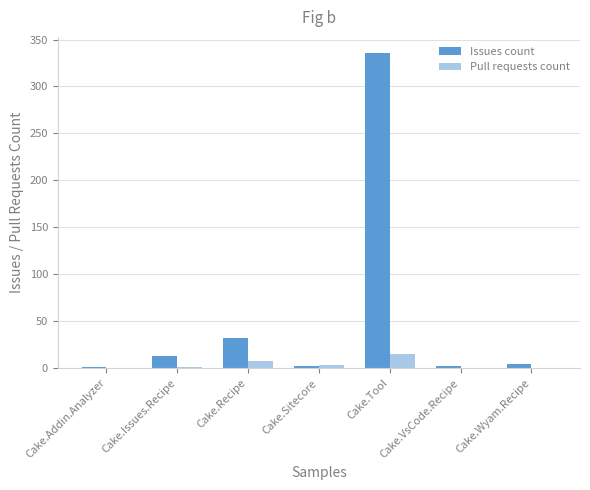

Where is Pull requests count nearest to the value 7?

Cake.Recipe